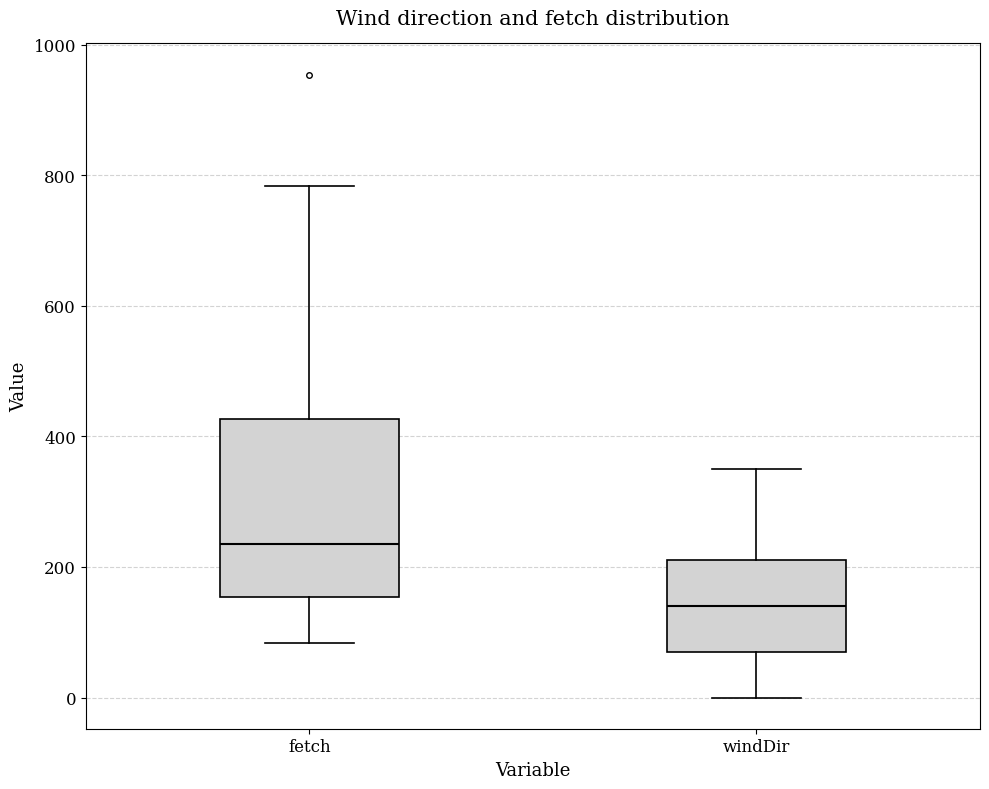

Reading left to right, transcribe this box plot: for each box, give where its median line is, the range the box spans, and where its two whiskers end, as read against the y-axis. The values are not printed on the chart, so give them approximately, as read against the axis.

fetch: median 240, box 160 to 420, whiskers 80 to 780
windDir: median 140, box 80 to 220, whiskers 0 to 360